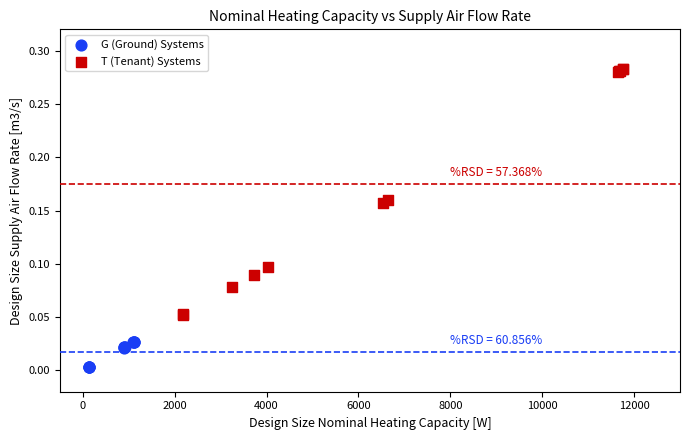

Which series has the widest spread of Y values?

T (Tenant) Systems